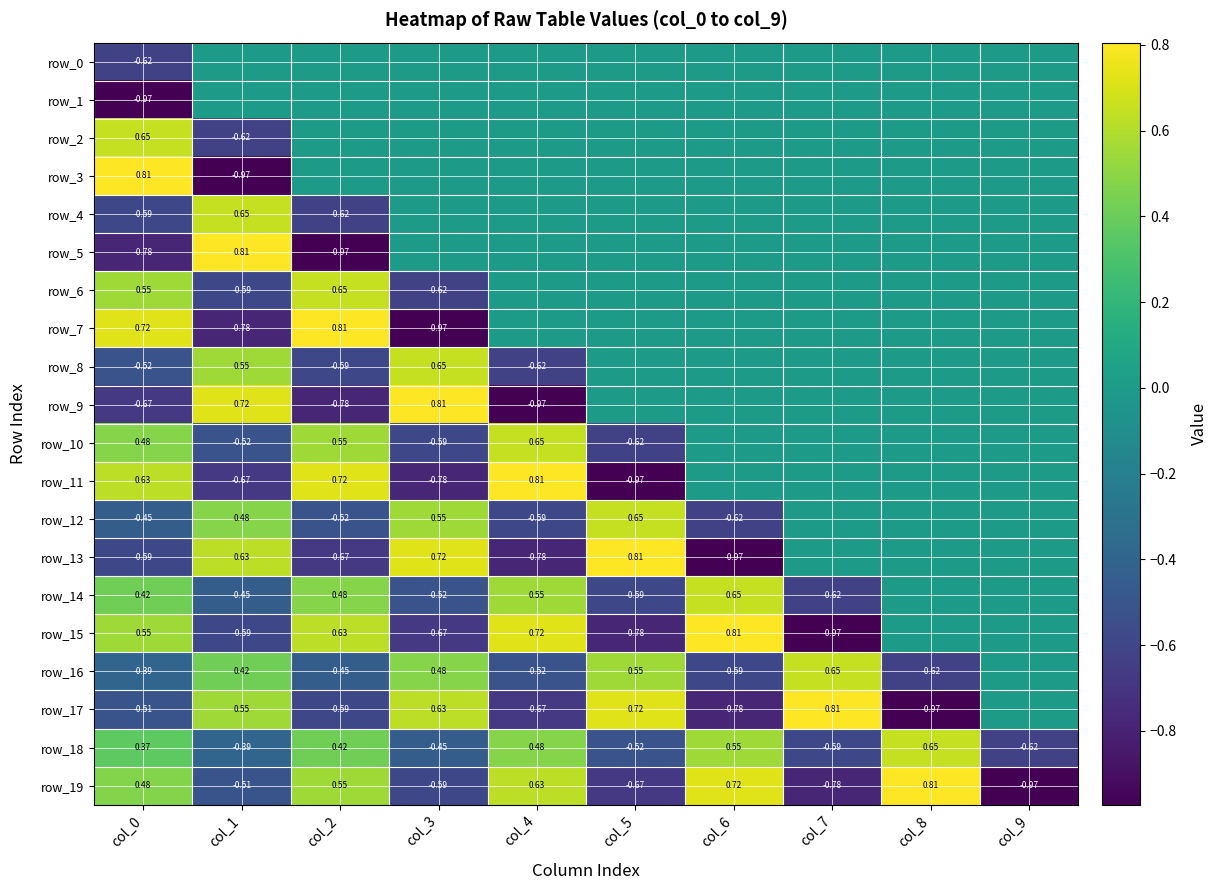

Reading left to right, list all the values displayed in this chart.

row_0: col_0=-0.6	col_1=0.0	col_2=0.0	col_3=0.0	col_4=0.0	col_5=0.0	col_6=0.0	col_7=0.0	col_8=0.0	col_9=0.0
row_1: col_0=-1.0	col_1=0.0	col_2=0.0	col_3=0.0	col_4=0.0	col_5=0.0	col_6=0.0	col_7=0.0	col_8=0.0	col_9=0.0
row_2: col_0=0.6	col_1=-0.6	col_2=0.0	col_3=0.0	col_4=0.0	col_5=0.0	col_6=0.0	col_7=0.0	col_8=0.0	col_9=0.0
row_3: col_0=0.8	col_1=-1.0	col_2=0.0	col_3=0.0	col_4=0.0	col_5=0.0	col_6=0.0	col_7=0.0	col_8=0.0	col_9=0.0
row_4: col_0=-0.6	col_1=0.6	col_2=-0.6	col_3=0.0	col_4=0.0	col_5=0.0	col_6=0.0	col_7=0.0	col_8=0.0	col_9=0.0
row_5: col_0=-0.8	col_1=0.8	col_2=-1.0	col_3=0.0	col_4=0.0	col_5=0.0	col_6=0.0	col_7=0.0	col_8=0.0	col_9=0.0
row_6: col_0=0.6	col_1=-0.6	col_2=0.6	col_3=-0.6	col_4=0.0	col_5=0.0	col_6=0.0	col_7=0.0	col_8=0.0	col_9=0.0
row_7: col_0=0.7	col_1=-0.8	col_2=0.8	col_3=-1.0	col_4=0.0	col_5=0.0	col_6=0.0	col_7=0.0	col_8=0.0	col_9=0.0
row_8: col_0=-0.5	col_1=0.6	col_2=-0.6	col_3=0.6	col_4=-0.6	col_5=0.0	col_6=0.0	col_7=0.0	col_8=0.0	col_9=0.0
row_9: col_0=-0.7	col_1=0.7	col_2=-0.8	col_3=0.8	col_4=-1.0	col_5=0.0	col_6=0.0	col_7=0.0	col_8=0.0	col_9=0.0
row_10: col_0=0.5	col_1=-0.5	col_2=0.6	col_3=-0.6	col_4=0.6	col_5=-0.6	col_6=0.0	col_7=0.0	col_8=0.0	col_9=0.0
row_11: col_0=0.6	col_1=-0.7	col_2=0.7	col_3=-0.8	col_4=0.8	col_5=-1.0	col_6=0.0	col_7=0.0	col_8=0.0	col_9=0.0
row_12: col_0=-0.4	col_1=0.5	col_2=-0.5	col_3=0.6	col_4=-0.6	col_5=0.6	col_6=-0.6	col_7=0.0	col_8=0.0	col_9=0.0
row_13: col_0=-0.6	col_1=0.6	col_2=-0.7	col_3=0.7	col_4=-0.8	col_5=0.8	col_6=-1.0	col_7=0.0	col_8=0.0	col_9=0.0
row_14: col_0=0.4	col_1=-0.4	col_2=0.5	col_3=-0.5	col_4=0.6	col_5=-0.6	col_6=0.6	col_7=-0.6	col_8=0.0	col_9=0.0
row_15: col_0=0.5	col_1=-0.6	col_2=0.6	col_3=-0.7	col_4=0.7	col_5=-0.8	col_6=0.8	col_7=-1.0	col_8=0.0	col_9=0.0
row_16: col_0=-0.4	col_1=0.4	col_2=-0.4	col_3=0.5	col_4=-0.5	col_5=0.6	col_6=-0.6	col_7=0.6	col_8=-0.6	col_9=0.0
row_17: col_0=-0.5	col_1=0.5	col_2=-0.6	col_3=0.6	col_4=-0.7	col_5=0.7	col_6=-0.8	col_7=0.8	col_8=-1.0	col_9=0.0
row_18: col_0=0.4	col_1=-0.4	col_2=0.4	col_3=-0.4	col_4=0.5	col_5=-0.5	col_6=0.6	col_7=-0.6	col_8=0.6	col_9=-0.6
row_19: col_0=0.5	col_1=-0.5	col_2=0.5	col_3=-0.6	col_4=0.6	col_5=-0.7	col_6=0.7	col_7=-0.8	col_8=0.8	col_9=-1.0